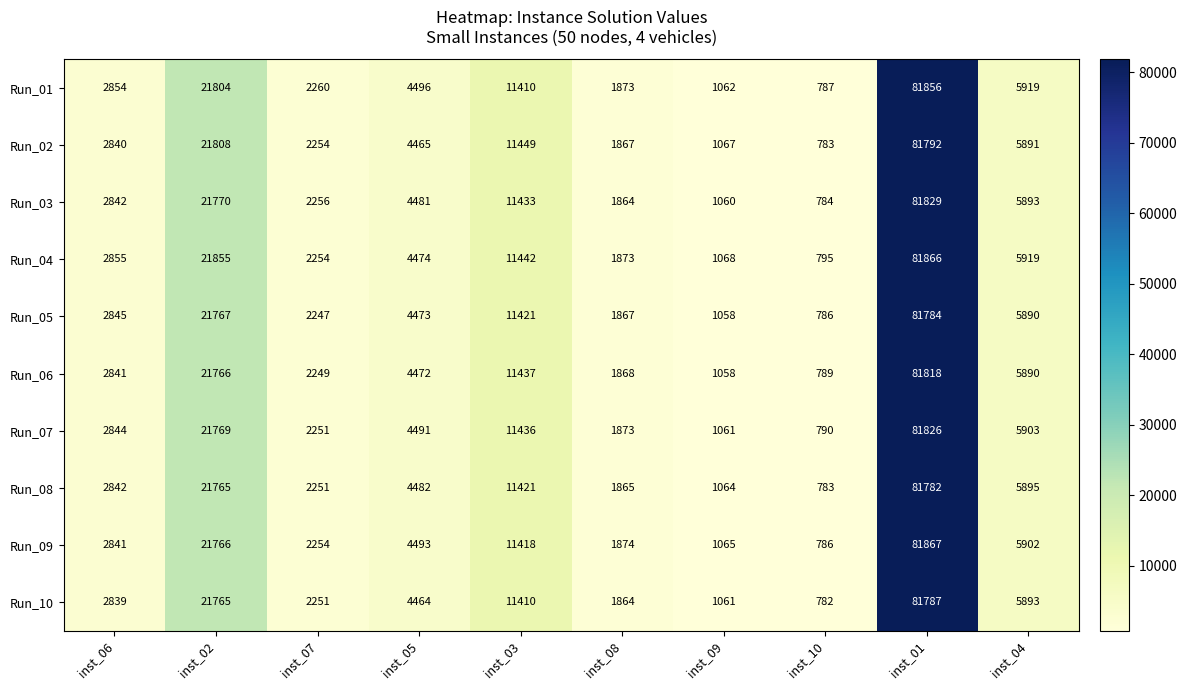

What is the highest value of the Run_10 series?

81787